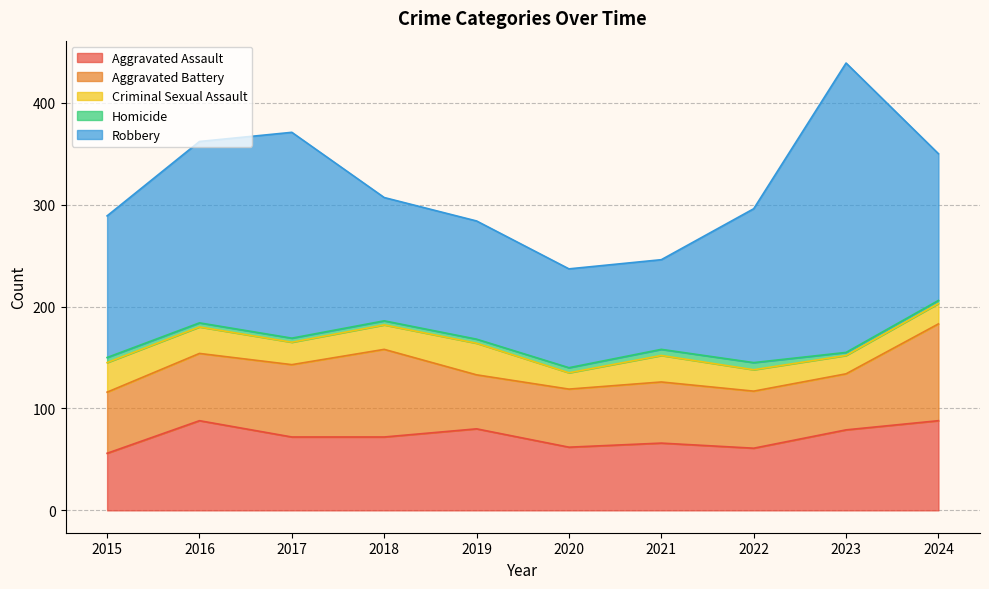

At which category does Criminal Sexual Assault reach its first local peak?

2019